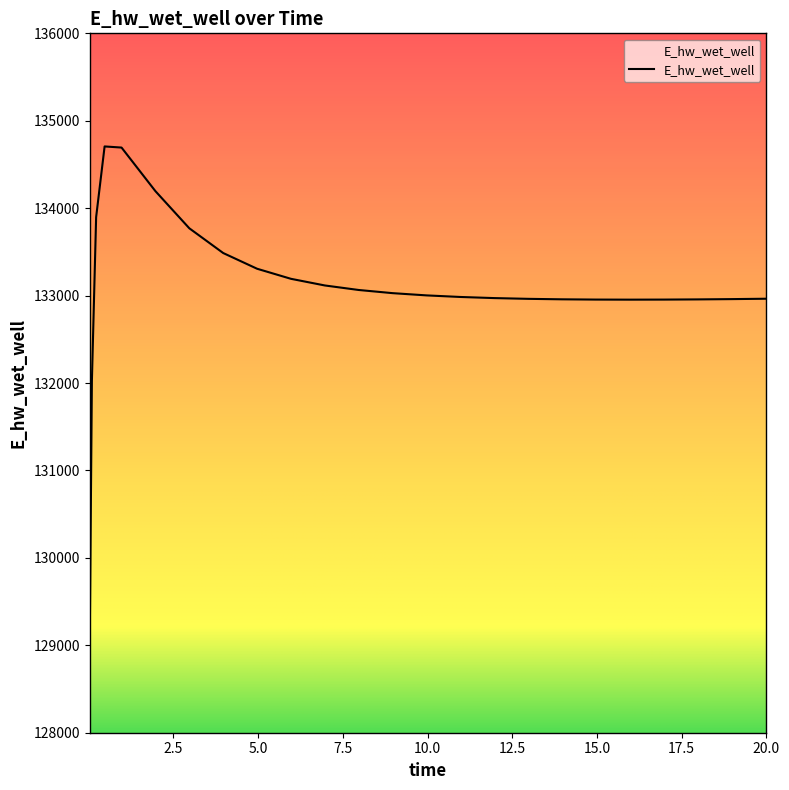

What is the difference between the maximum and minimum values?

5606.8